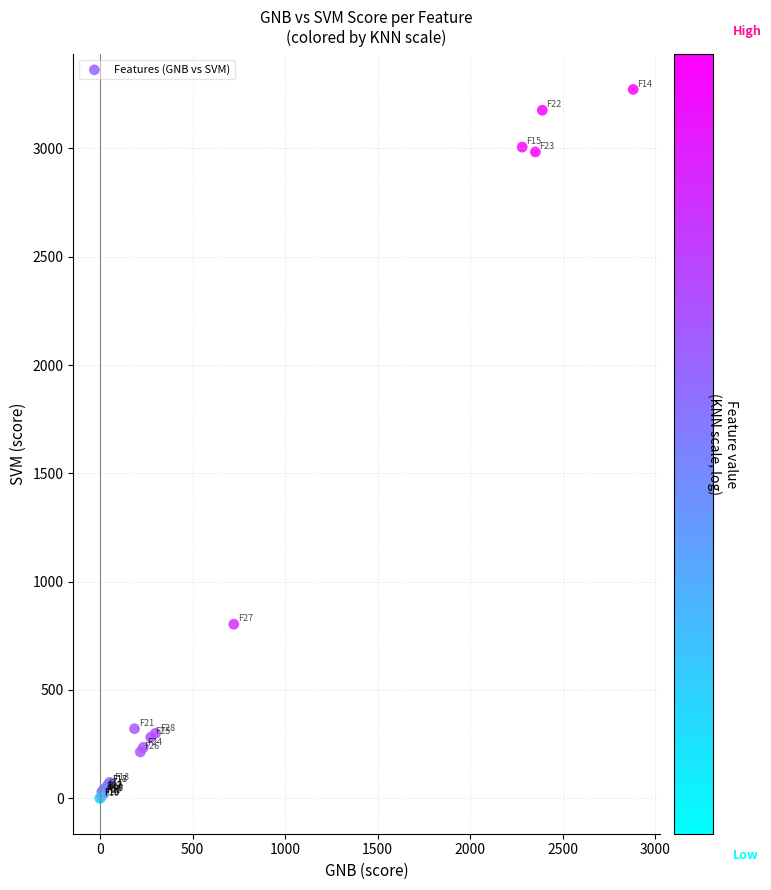

What Y value in the scatter plot is closest to 1636?

803.7